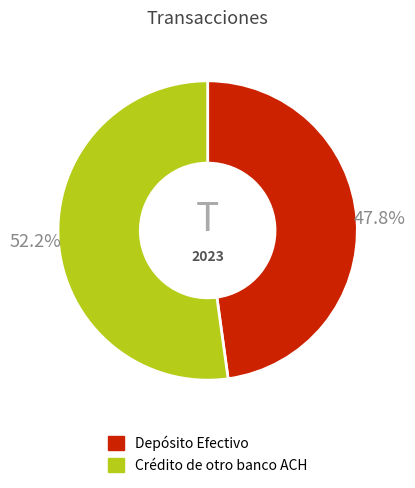

To the nearest percent, what portion does Depósito Efectivo represent?

48%